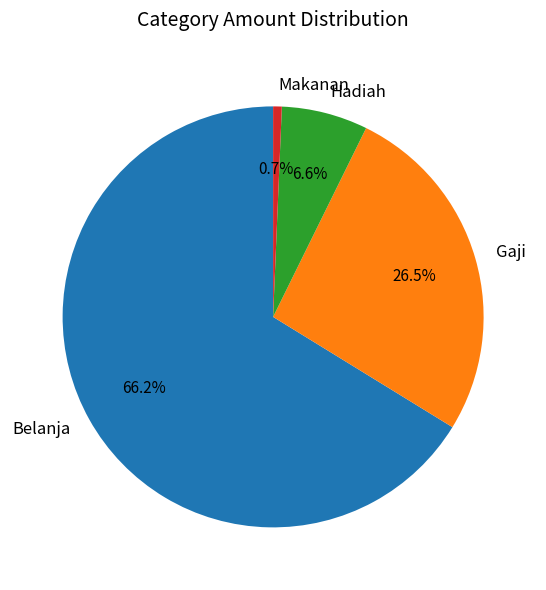

Rank the categories by value from lowest to highest.

Makanan, Hadiah, Gaji, Belanja